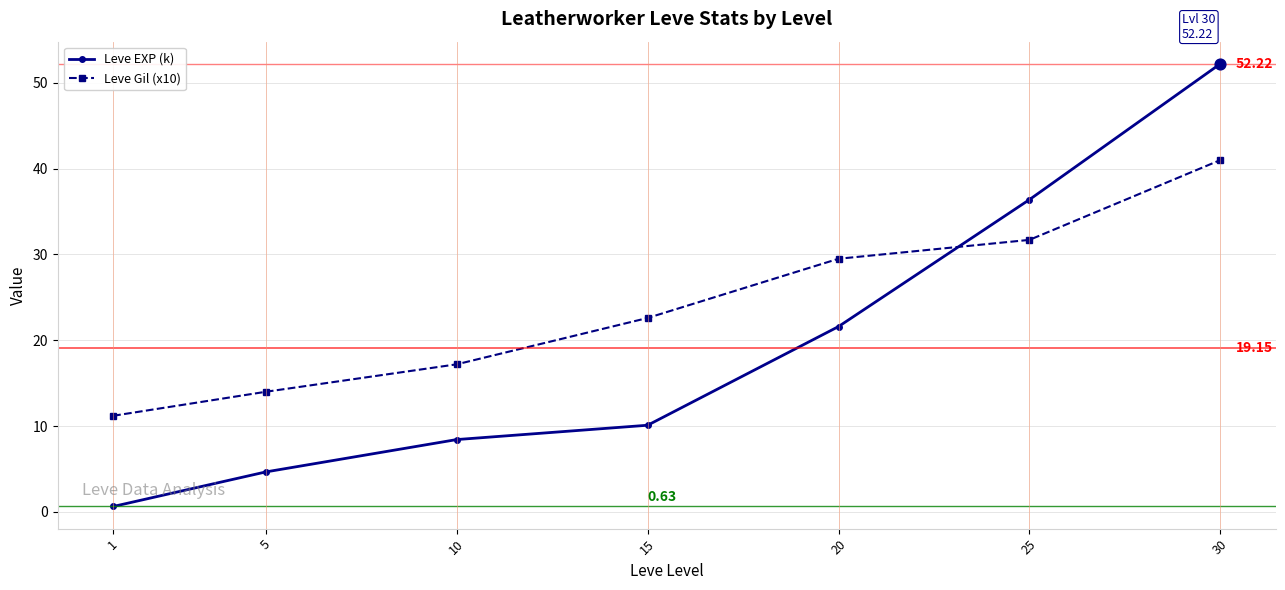

What are all the series names shown in the legend?

Leve EXP (k), Leve Gil (x10)